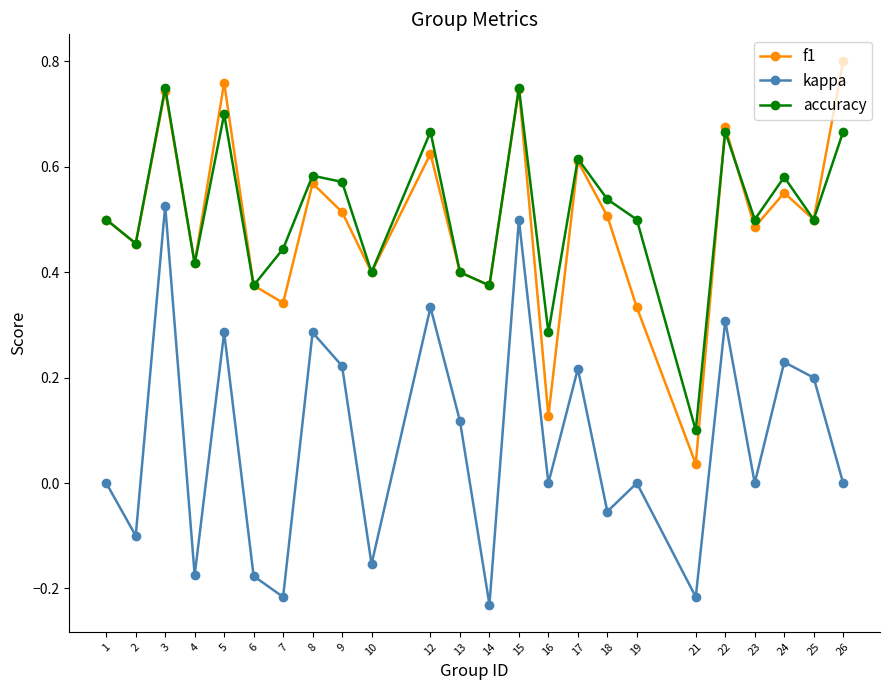

What is the sum of the accuracy values at 23 and 4?

0.9